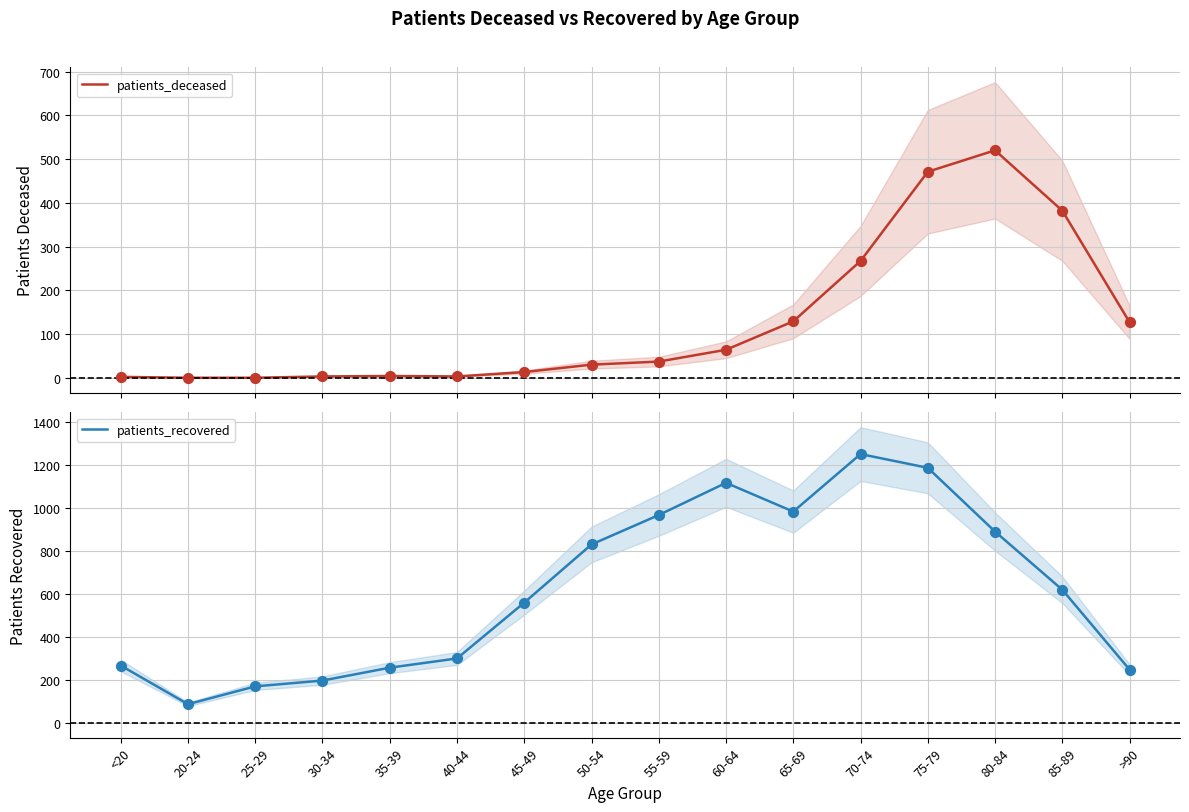

Which series has the largest total across all categories?

patients_recovered